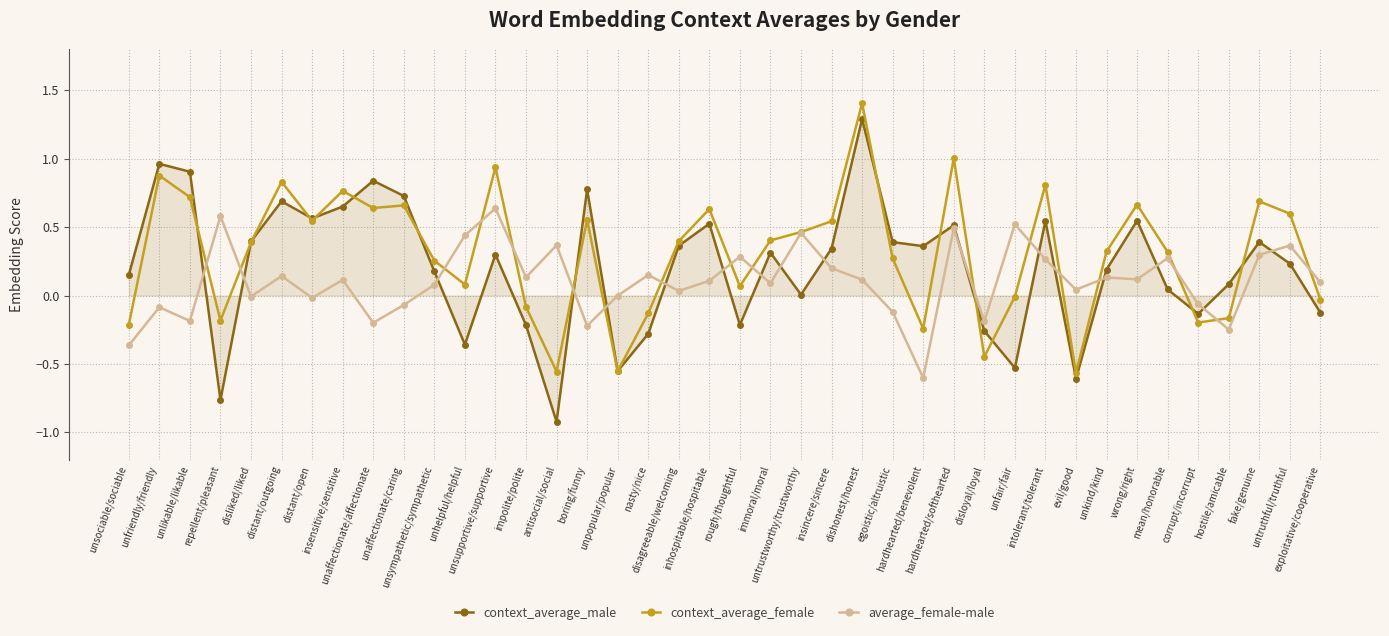

True or false: context_average_male has more than 1 interior local peaks.

True